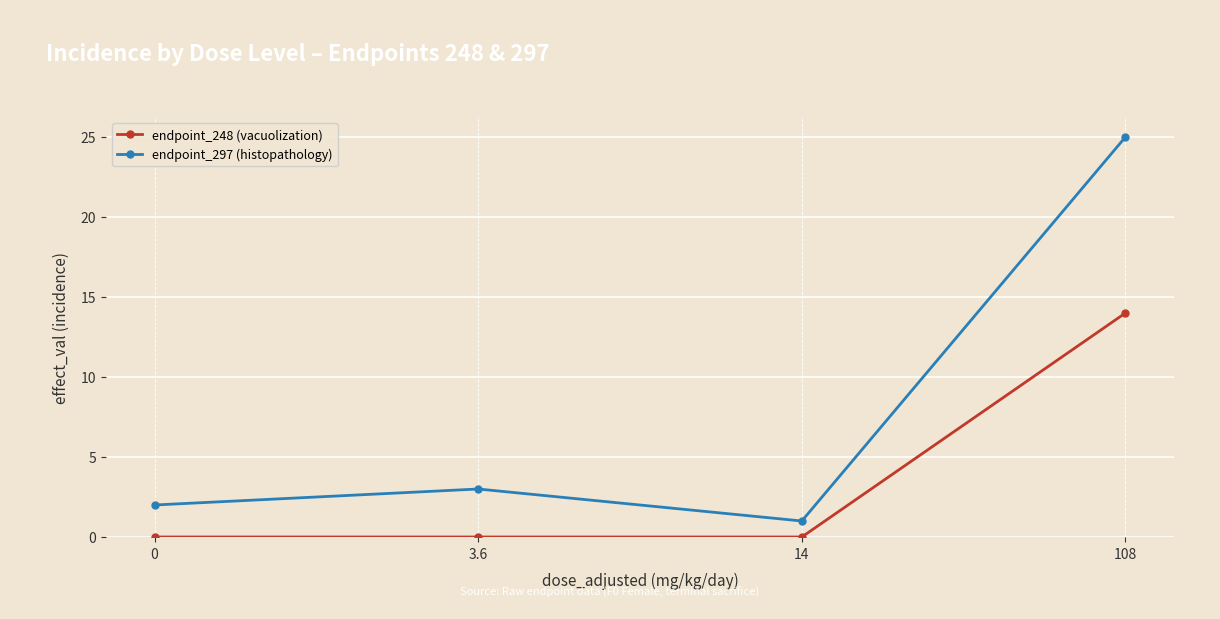

What is the difference between the maximum and second lowest values in the endpoint_297 (histopathology) series?

23